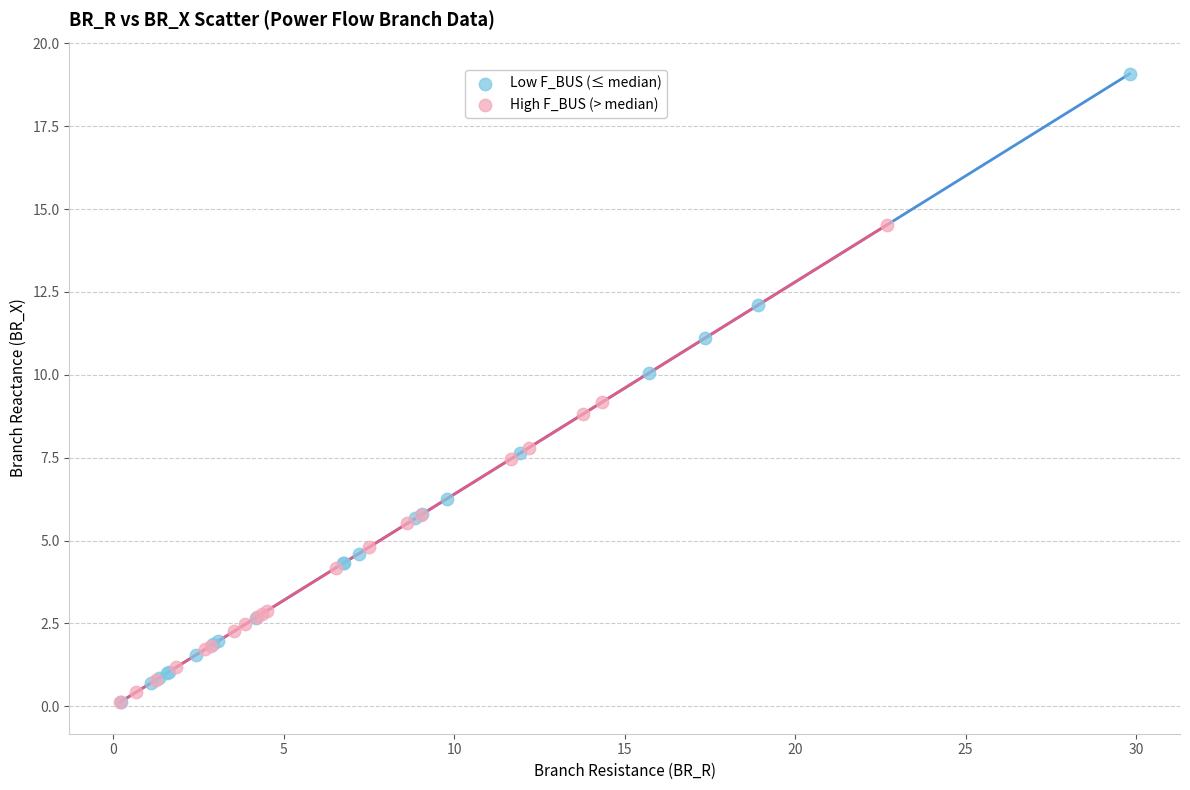

What are all the series names shown in the legend?

Low F_BUS (≤ median), High F_BUS (> median)